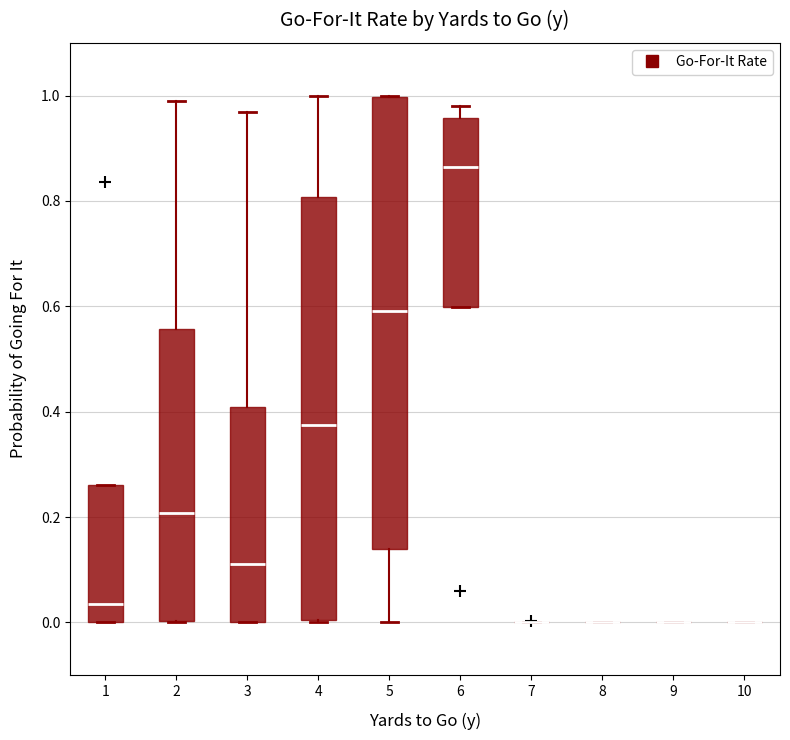

Which box is the tallest, from its lower edge to its upper edge?

5